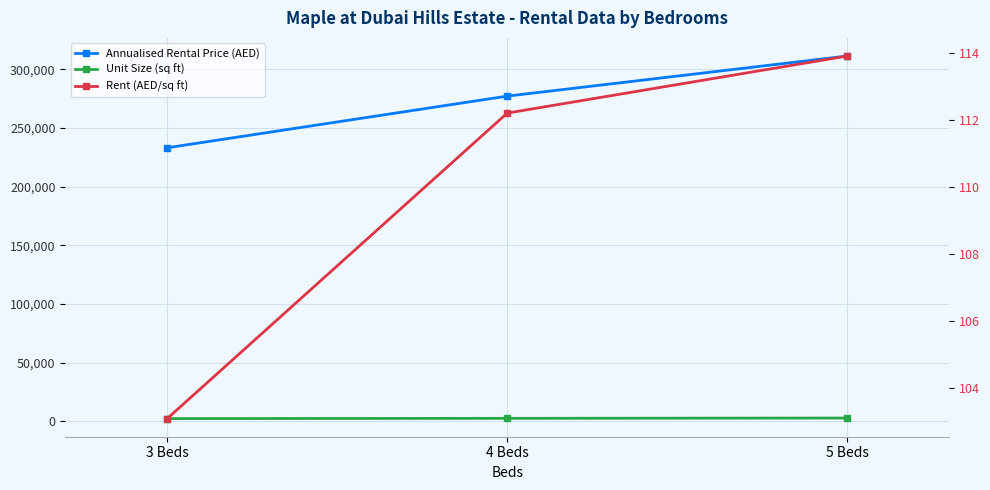

List the labels in order of Unit Size (sq ft) value, largest first.

5 Beds, 4 Beds, 3 Beds